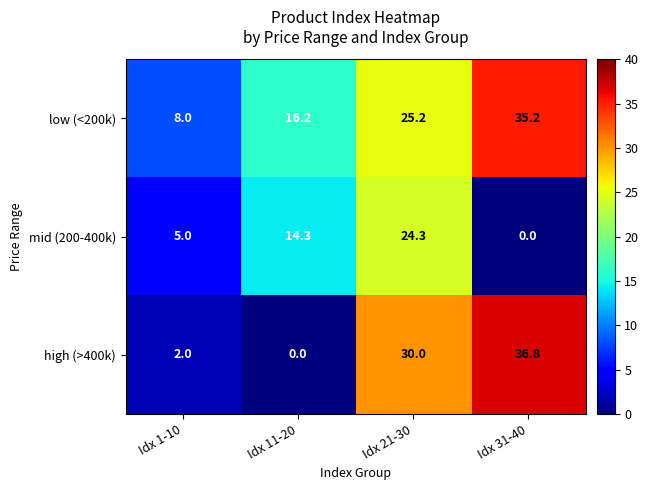

What is the difference between the mid (200-400k) values at Idx 11-20 and Idx 1-10?

9.3